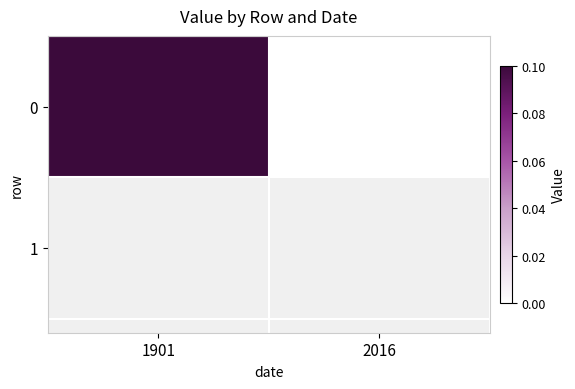

Between 2016 and 1901, which is larger?

1901